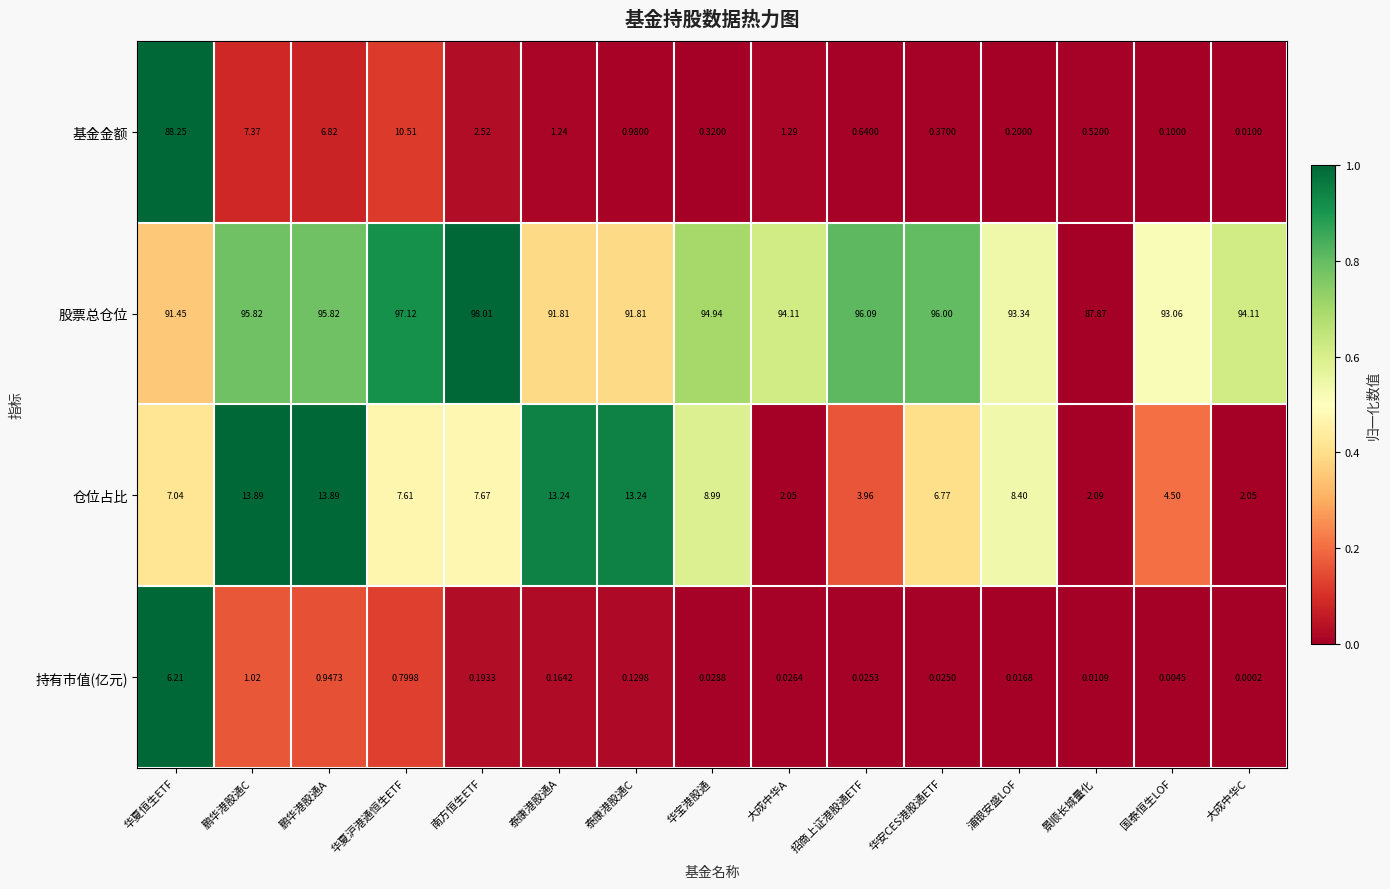

What is the maximum value shown in the chart?

98.0